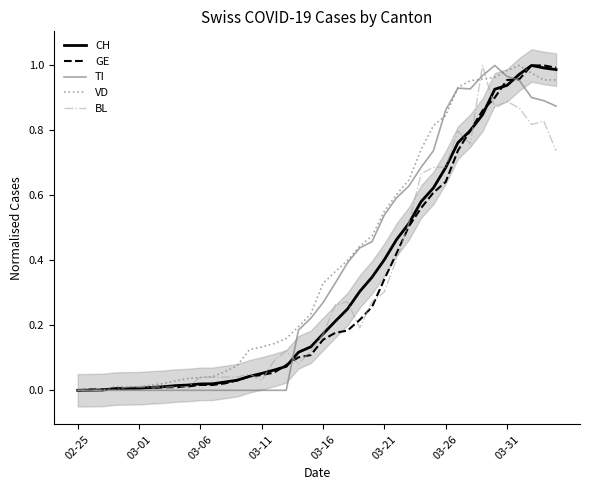

Between 27 and 9, which is larger?

27